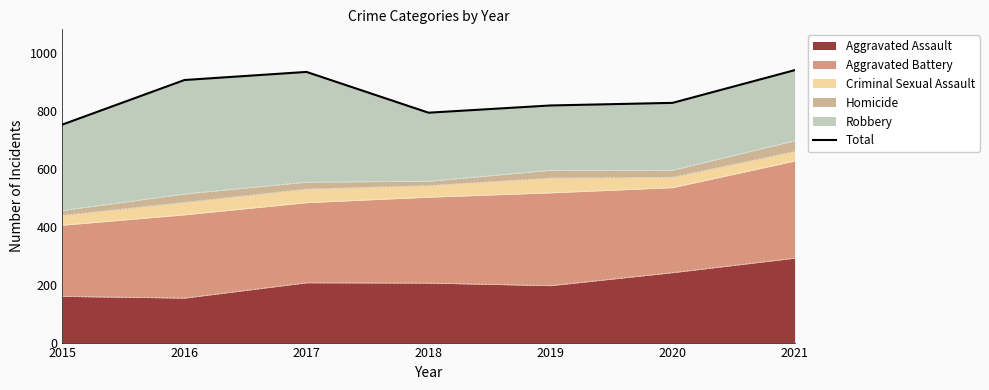

What is the value of the 6th point from the left?

829